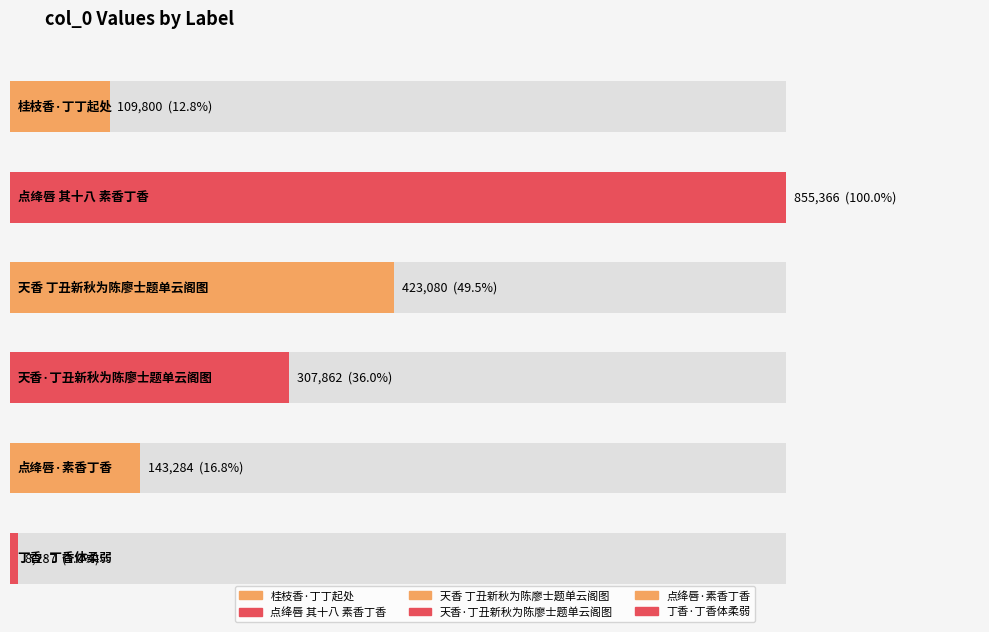

The value at 丁香·丁香体柔弱 is 8287. True or false?

True